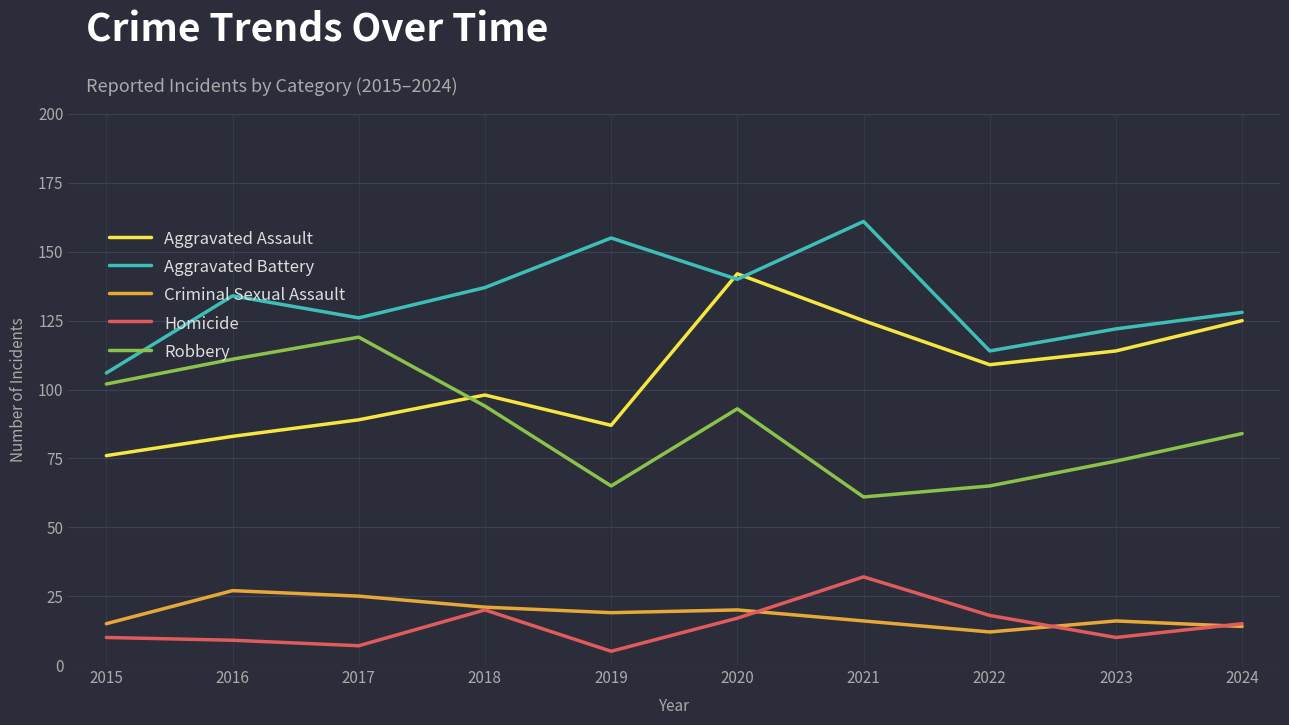

What is the minimum value shown in the chart?

5